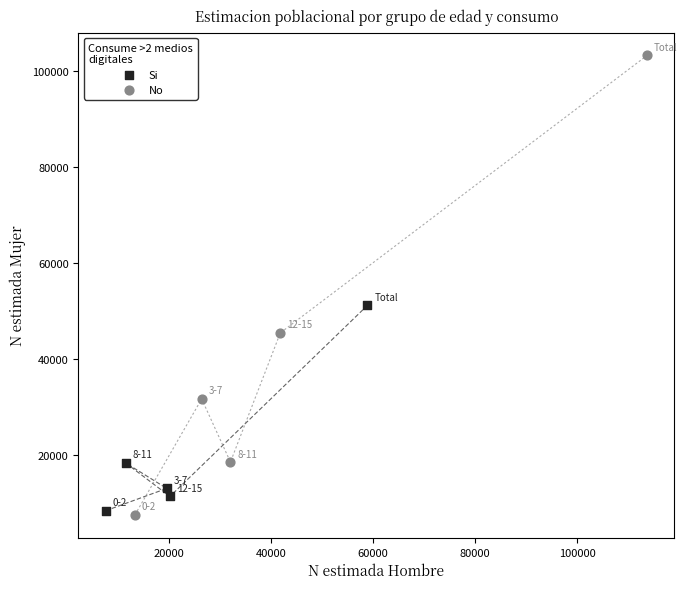

Which series has the largest Y range (max minus min)?

No